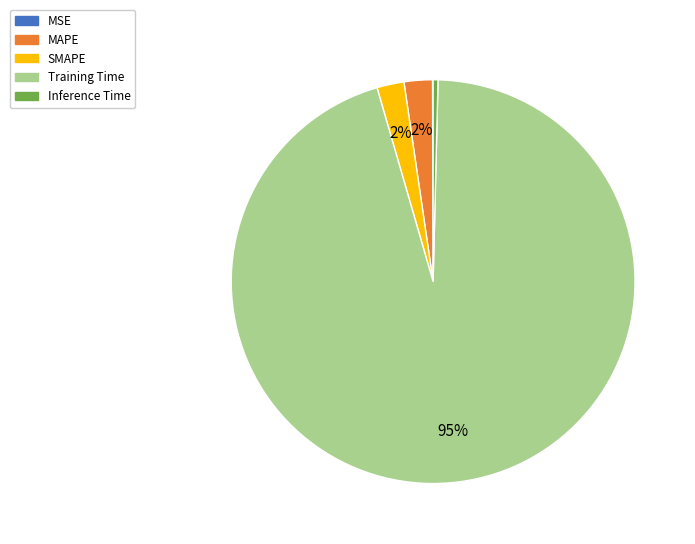

To the nearest percent, what percentage of the pie is SMAPE?

2%